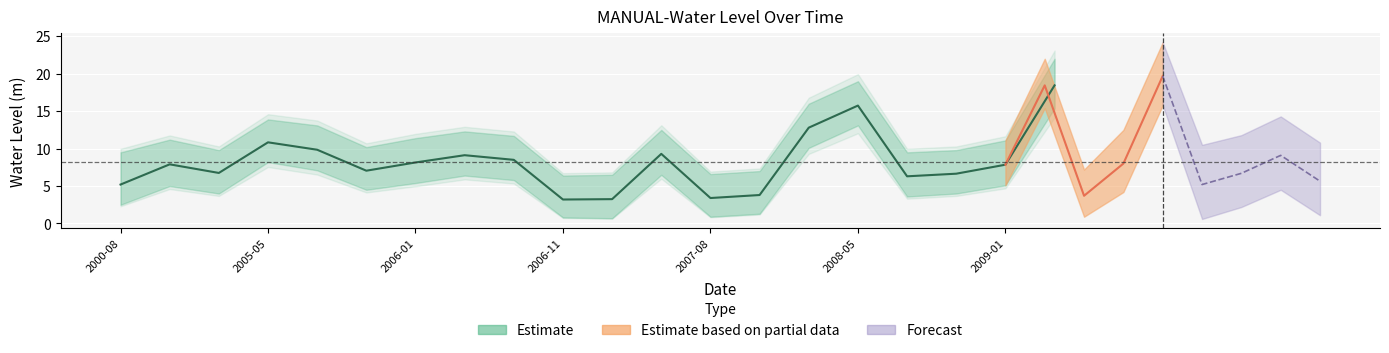

What is the difference between the maximum and minimum values?

15.3